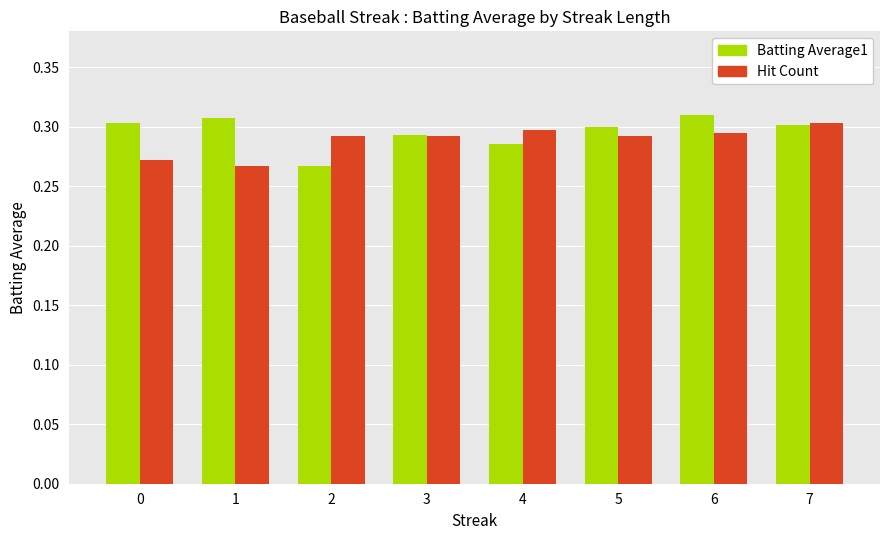

At 1, list the series in order from smallest to largest.

Hit Count, Batting Average1